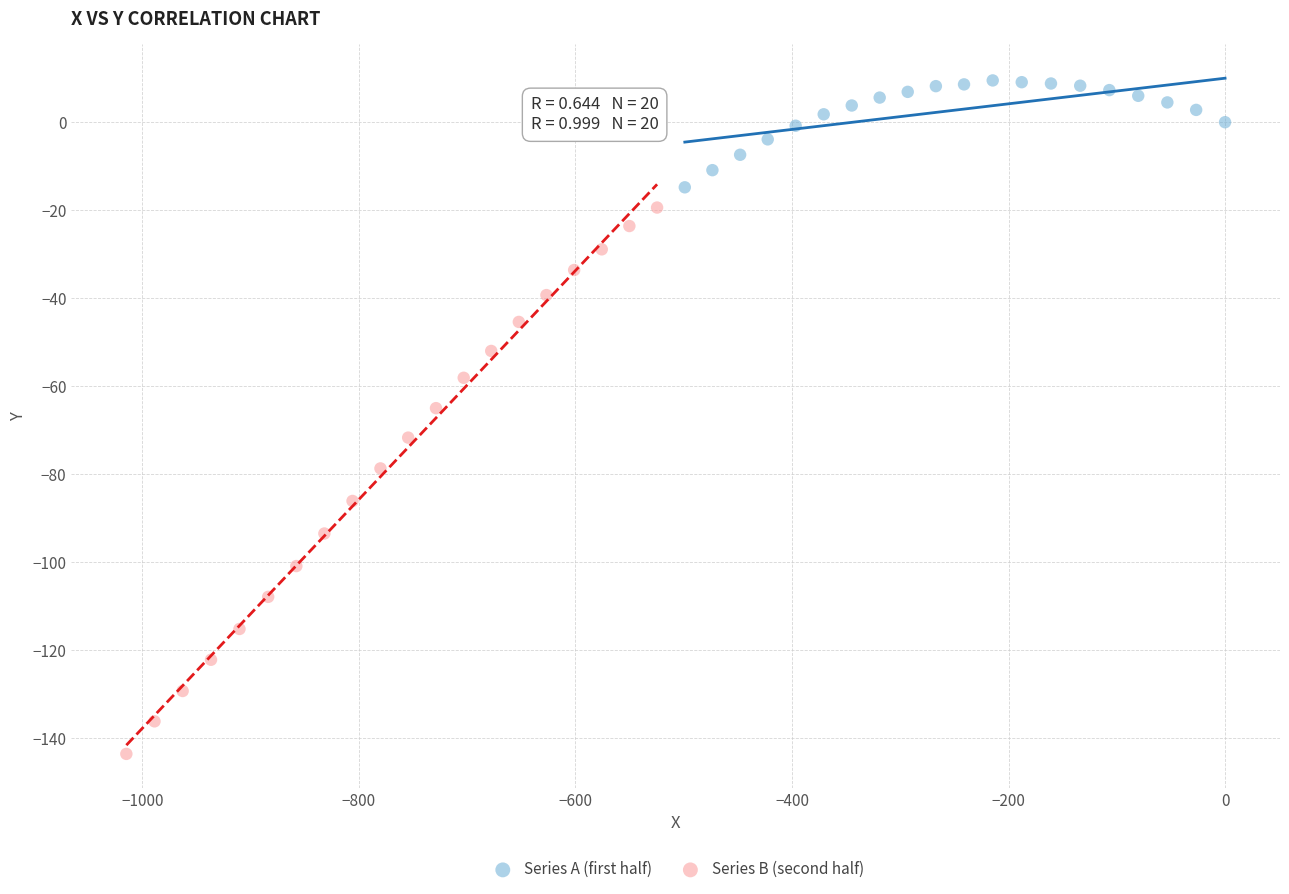

Which series reaches the minimum Y coordinate?

Series B (second half)